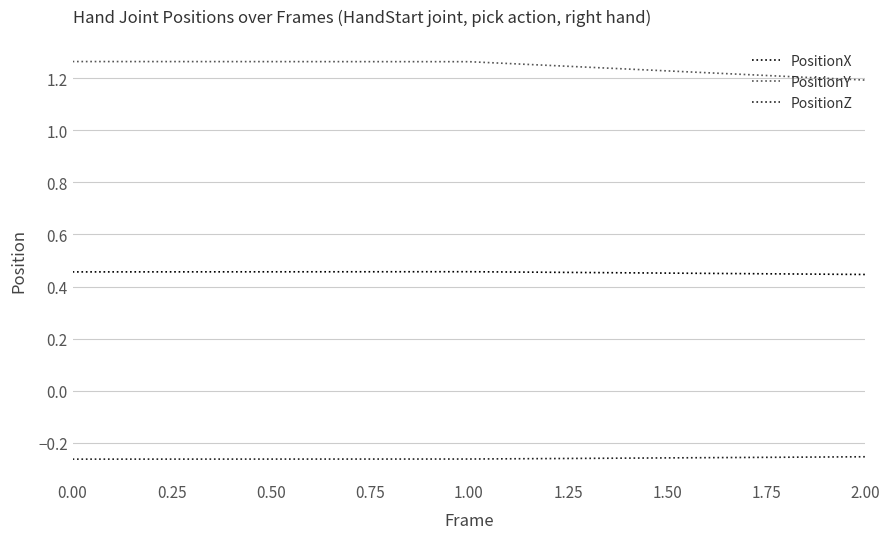

List the series in order of their overall mean, lowest first.

PositionZ, PositionX, PositionY